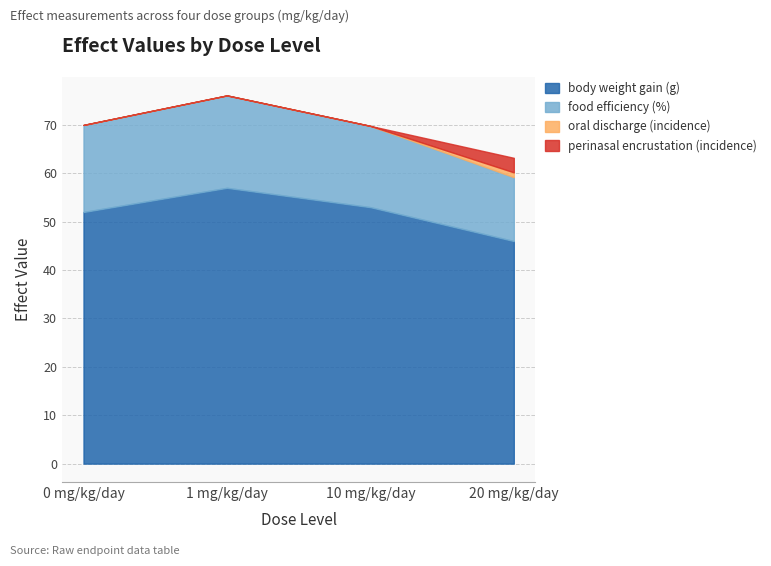

Reading right to left, what are all the values shown in this chart?

body weight gain (g): 46.0	53.0	57.0	52.0
food efficiency (%): 13.2	16.8	19.1	18.0
oral discharge (incidence): 1.0	0.0	0.0	0.0
perinasal encrustation (incidence): 3.0	0.0	0.0	0.0